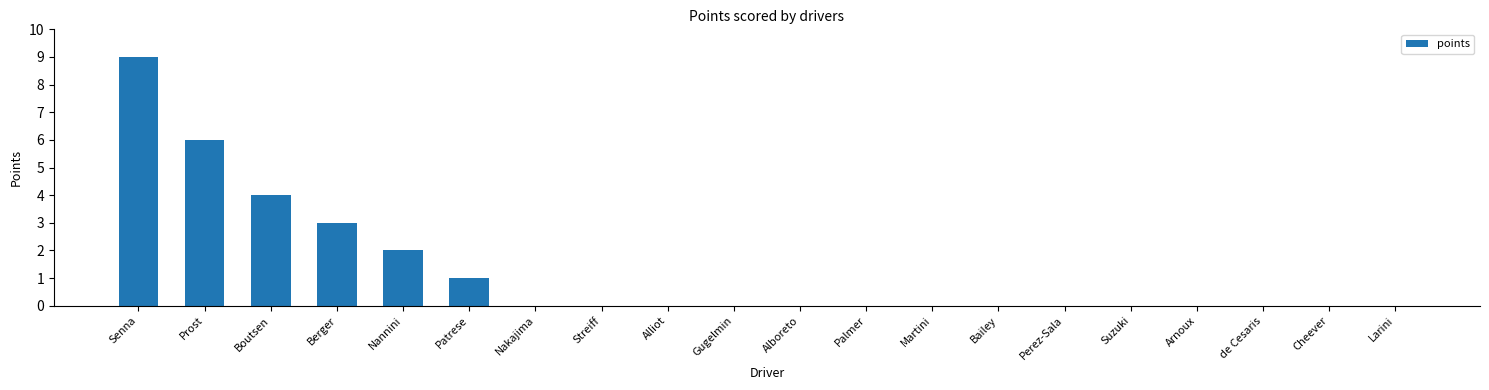

Between Boutsen and Alboreto, which is larger?

Boutsen